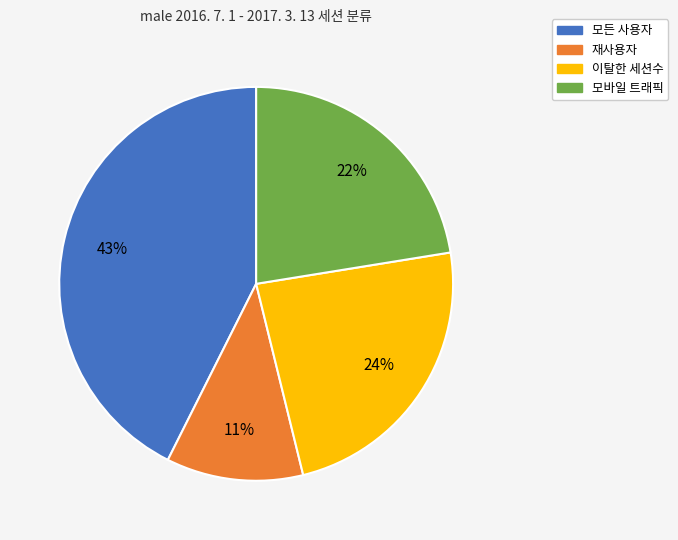

What percentage is the 재사용자 slice, to the nearest percent?

11%